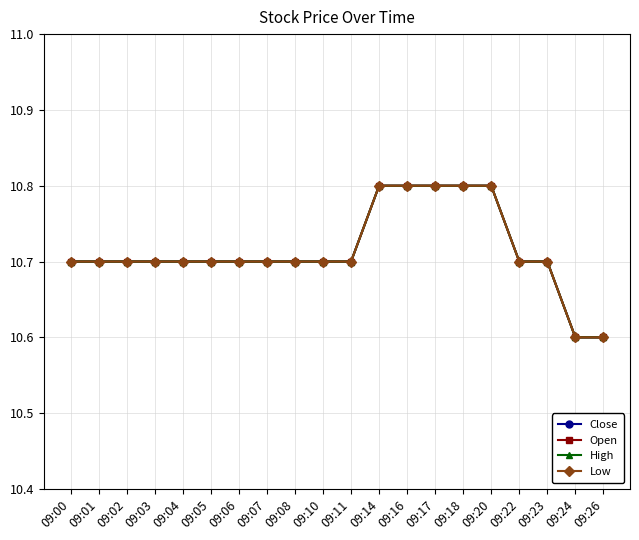

What is the difference between the second highest and second lowest values in the Open series?

0.2